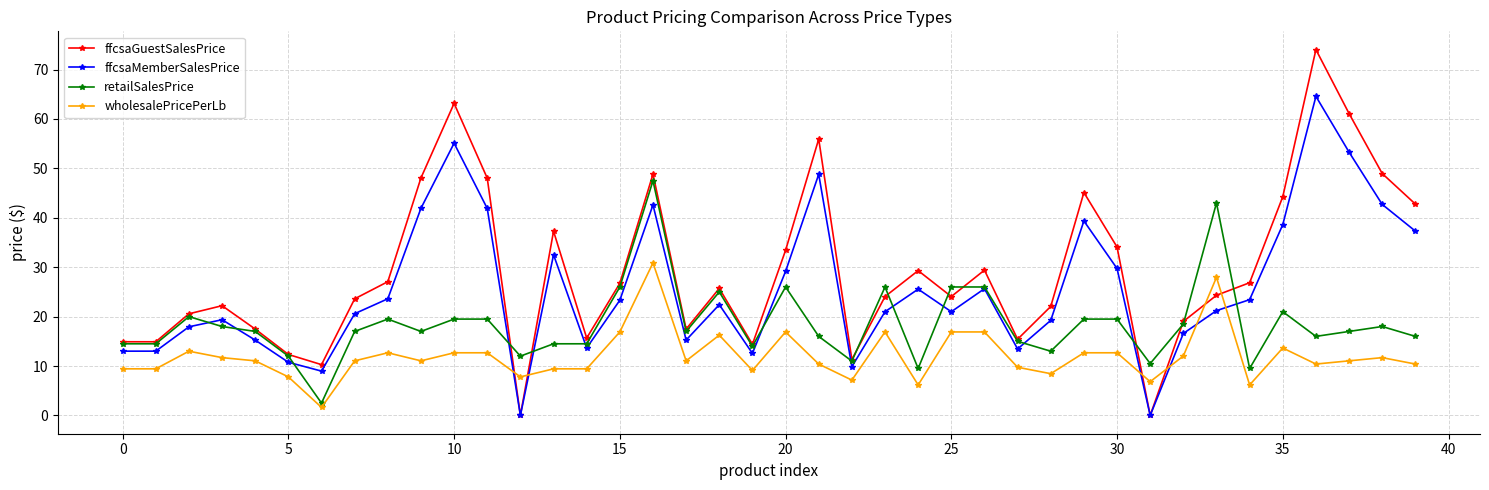

True or false: wholesalePricePerLb has more than 2 interior local peaks.

True